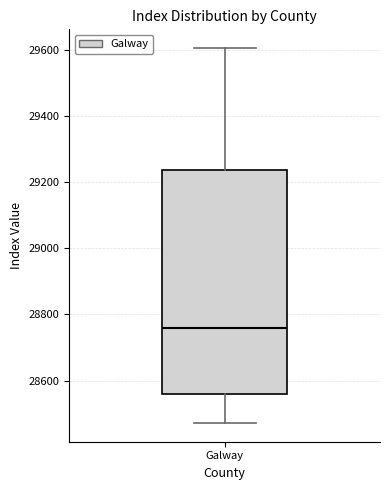

Read this box plot against the y-axis: the position of the median line, the range covered by the box, and the ends of both whiskers. The values are not printed on the chart, so give them approximately, as read against the axis.

median 28760, box 28560 to 29240, whiskers 28480 to 29600